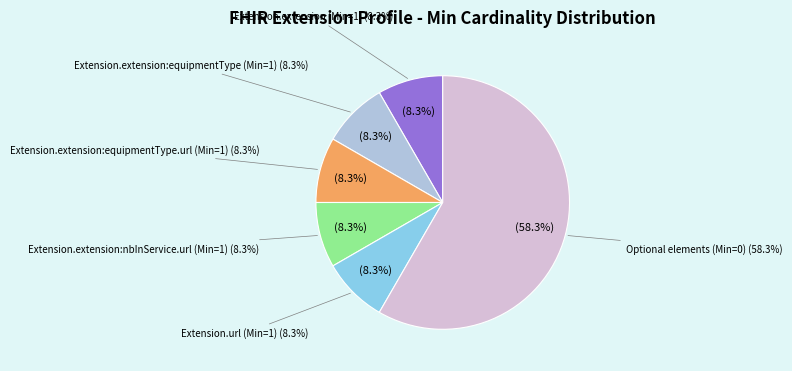

Is it true that Extension.extension:nbInService is 0% of the pie?

True